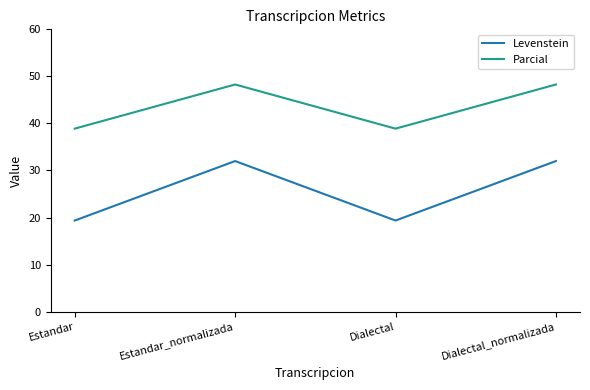

Where is the first local maximum for Parcial?

Estandar_normalizada